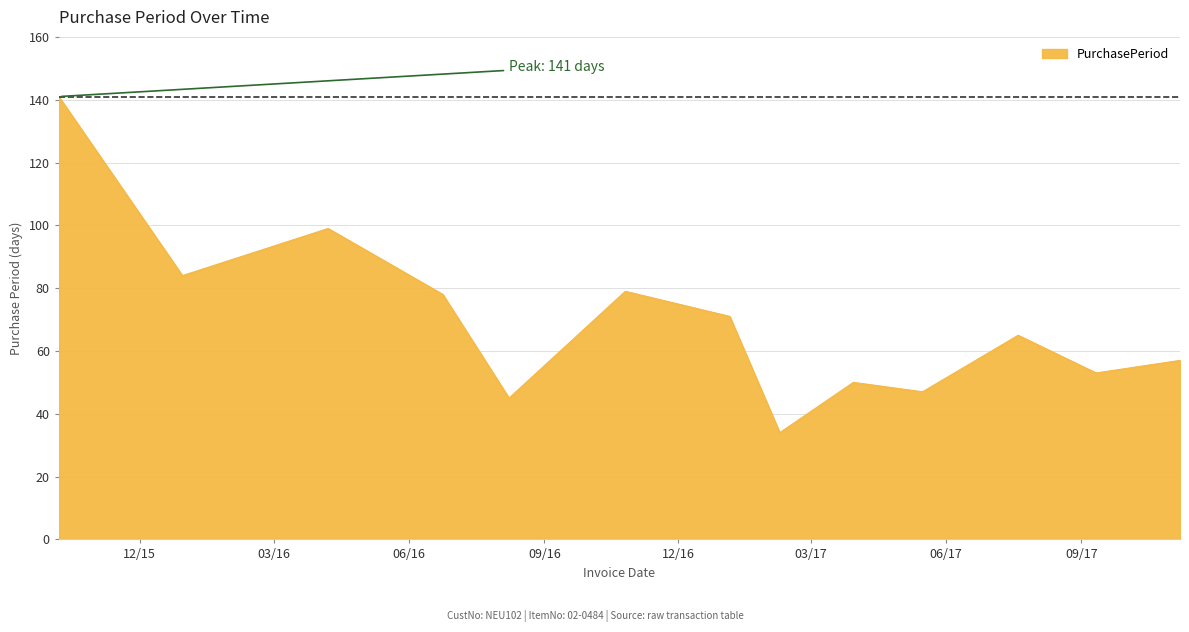

What is the greatest value displayed?

141